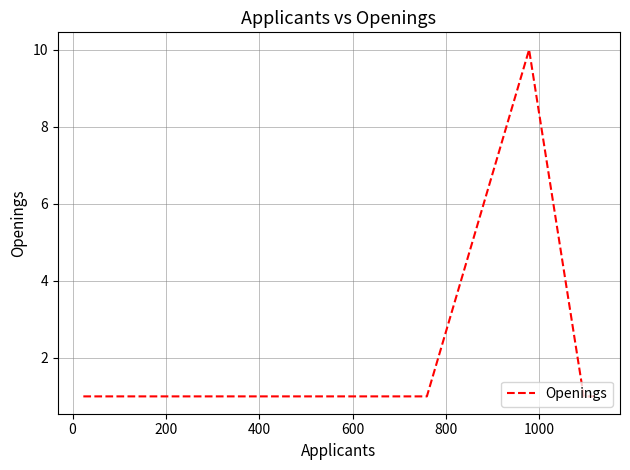

How many series are shown in this chart?

1